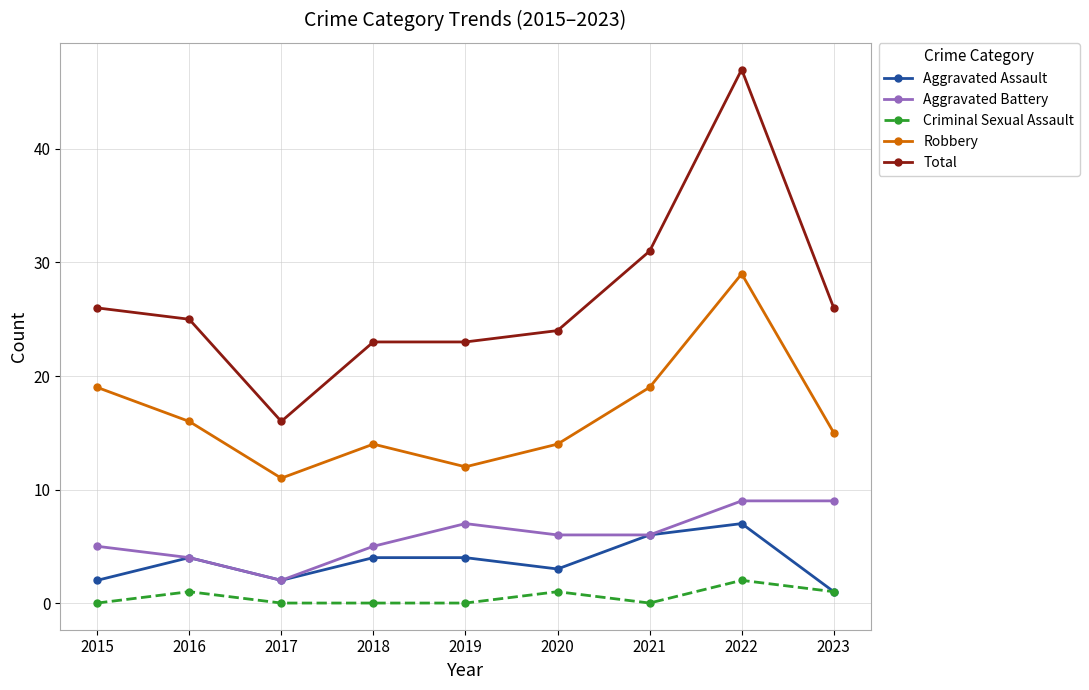

Rank the series at 2019 from highest to lowest value.

Total, Robbery, Aggravated Battery, Aggravated Assault, Criminal Sexual Assault